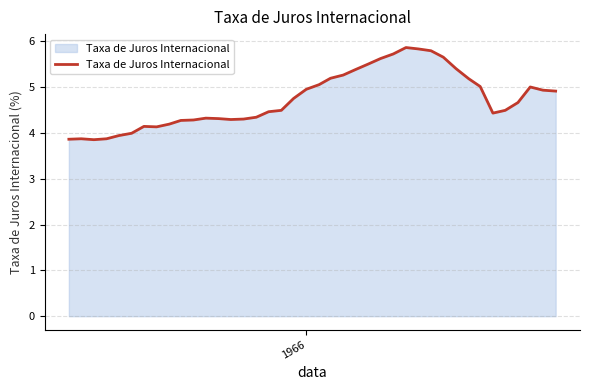

What is the minimum value shown in the chart?

3.9